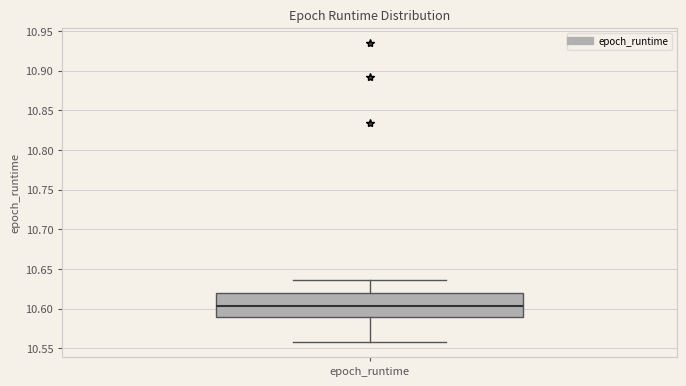

Read this box plot against the y-axis: the position of the median line, the range covered by the box, and the ends of both whiskers. The values are not printed on the chart, so give them approximately, as read against the axis.

median 10.605, box 10.590 to 10.620, whiskers 10.560 to 10.635